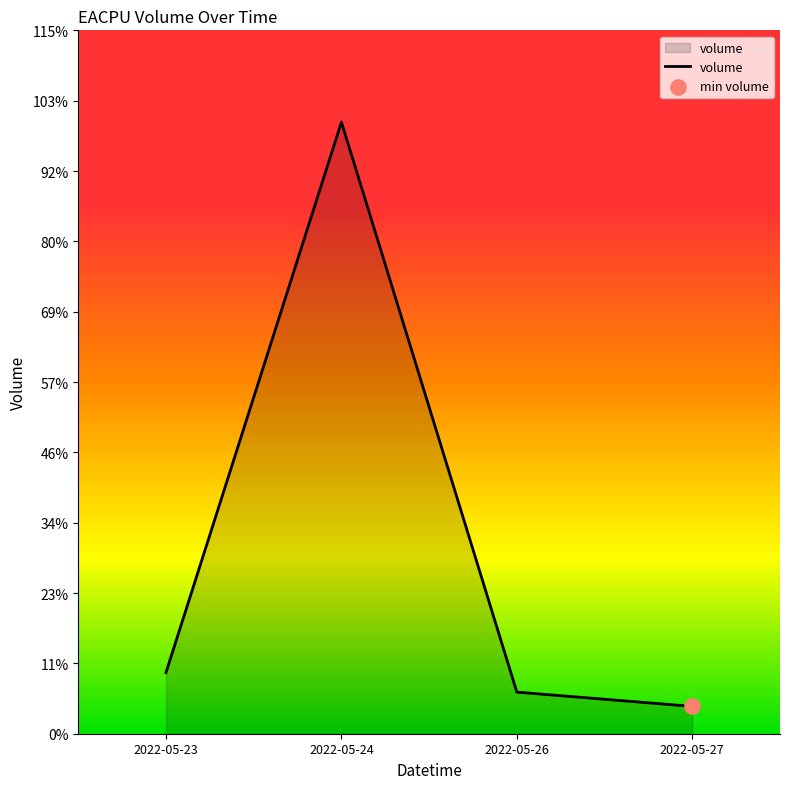

What is the ratio of the value at 2022-05-26 to the value at 2022-05-23?

0.7